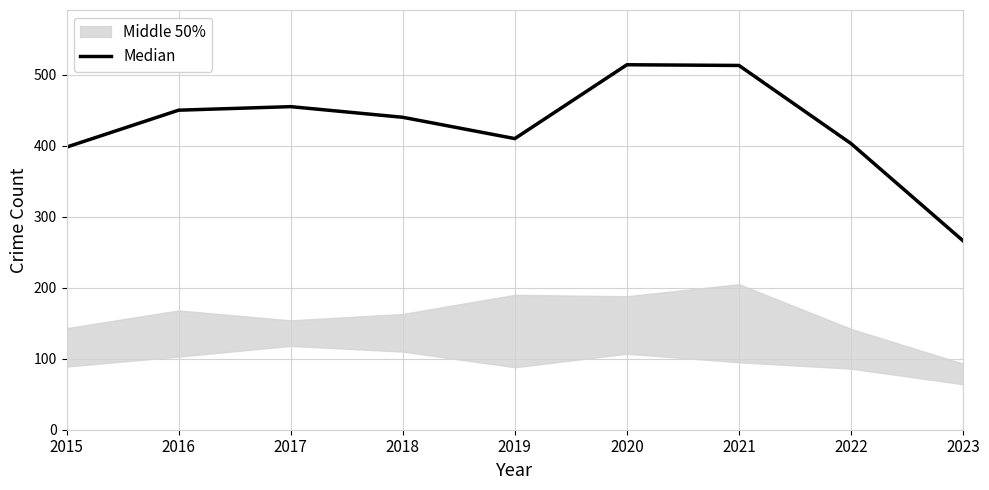

The value at 2017 is 593. True or false?

False